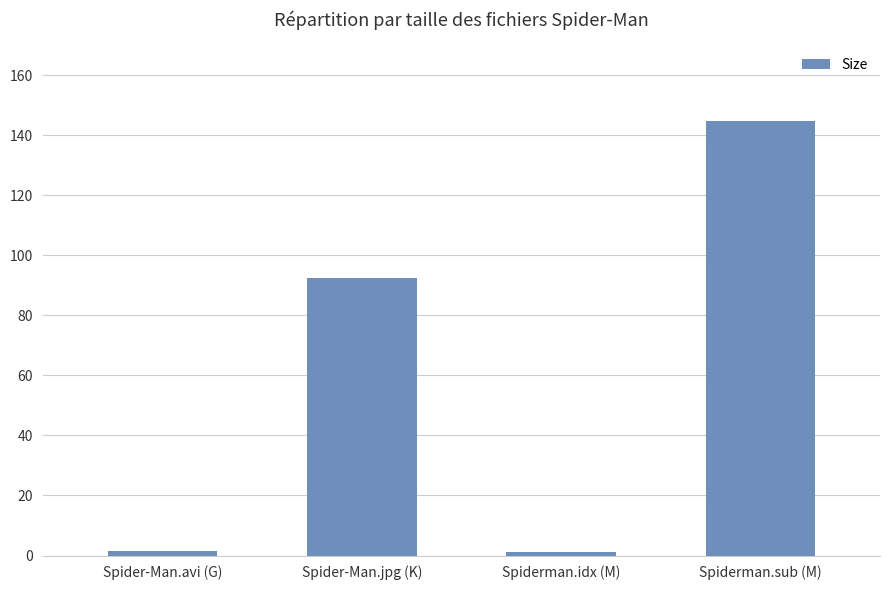

Approximately how many times larger is the value at Spiderman.sub (M) compared to Spider-Man.jpg (K)?

1.6